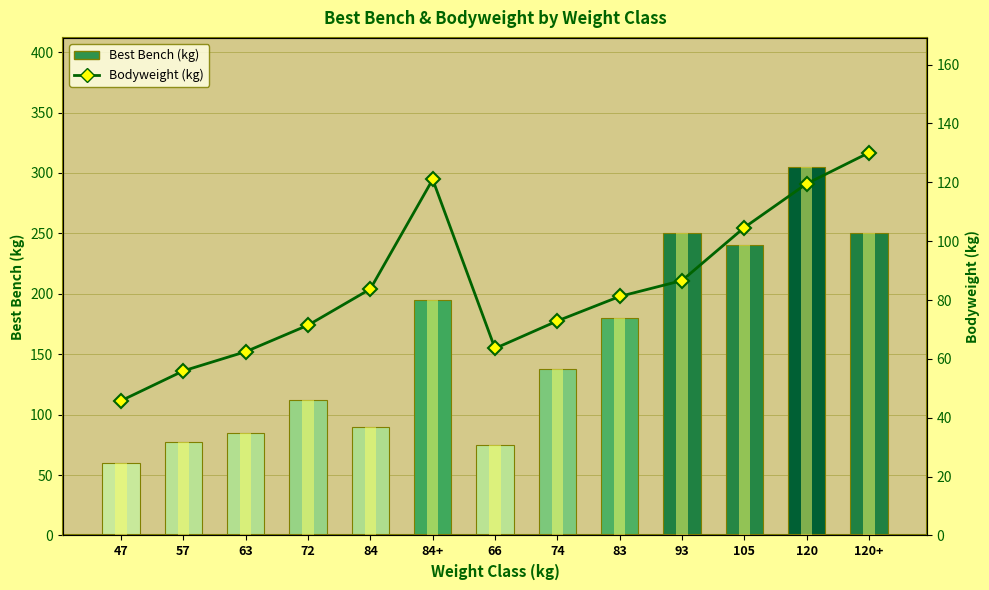

True or false: Best Bench (kg) has a value of 85.0 at 63.

True